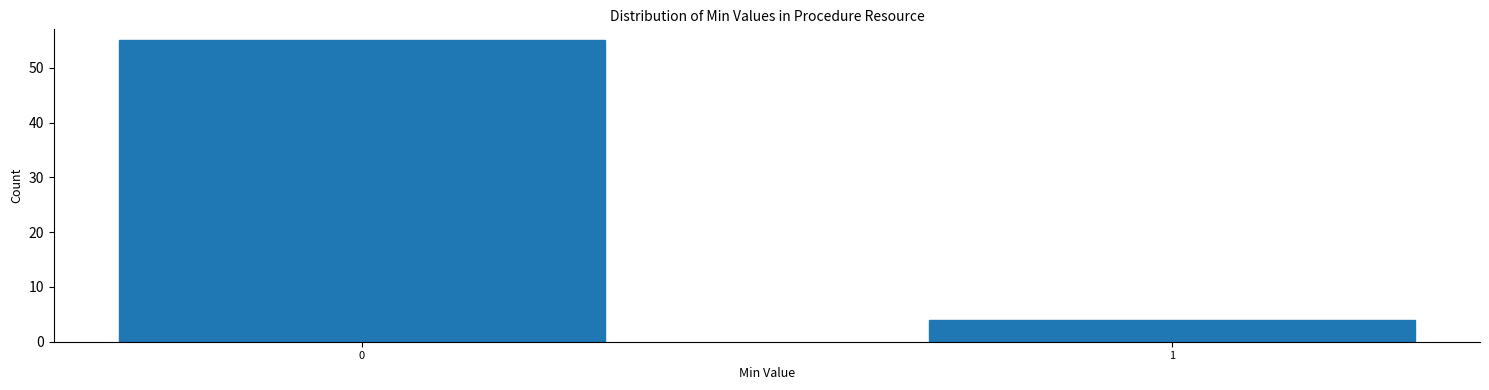

Reading left to right, list all the values displayed in this chart.

55	4